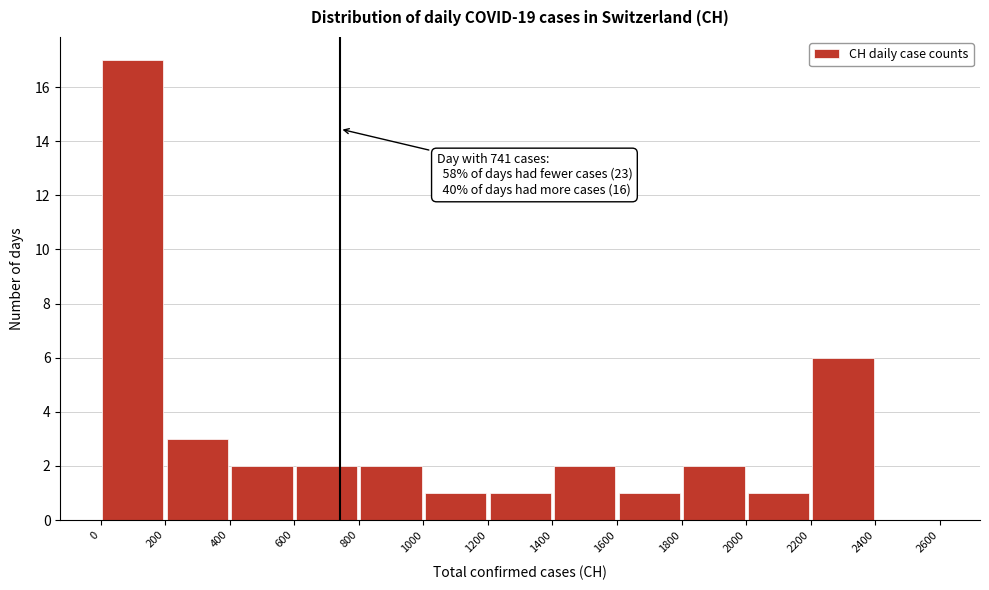

Which range on the x-axis has the tallest bar?

0 to 200